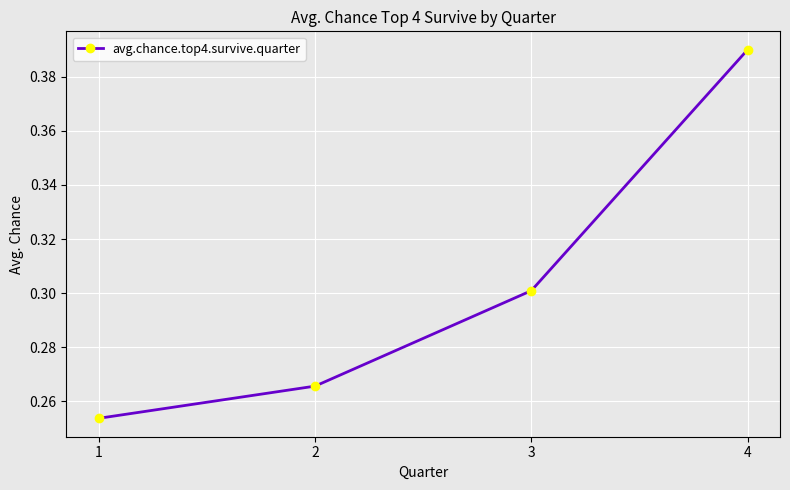

True or false: the data shows 0.3 at 1.

True